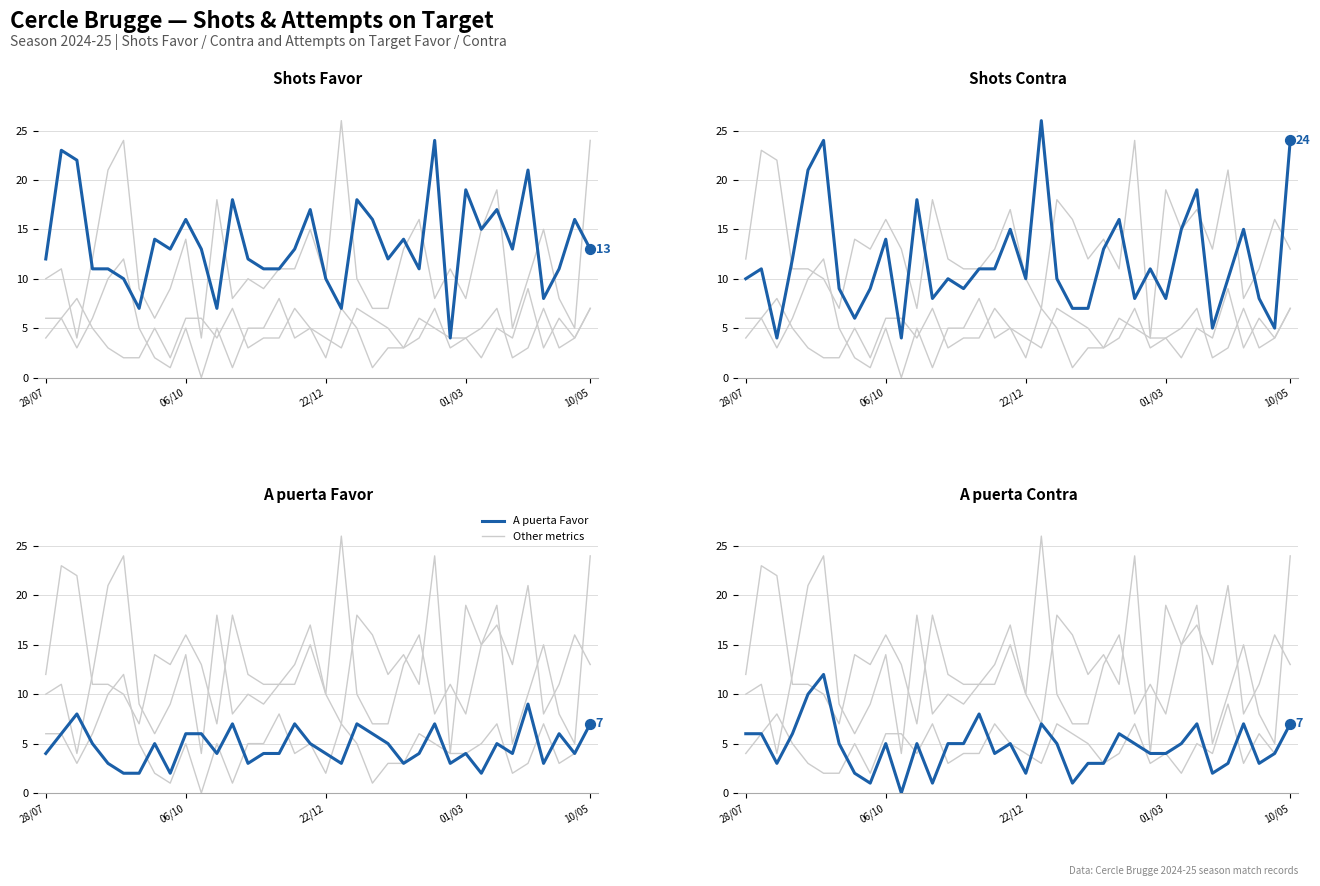

Which series reaches the maximum Y coordinate?

Shots Contra